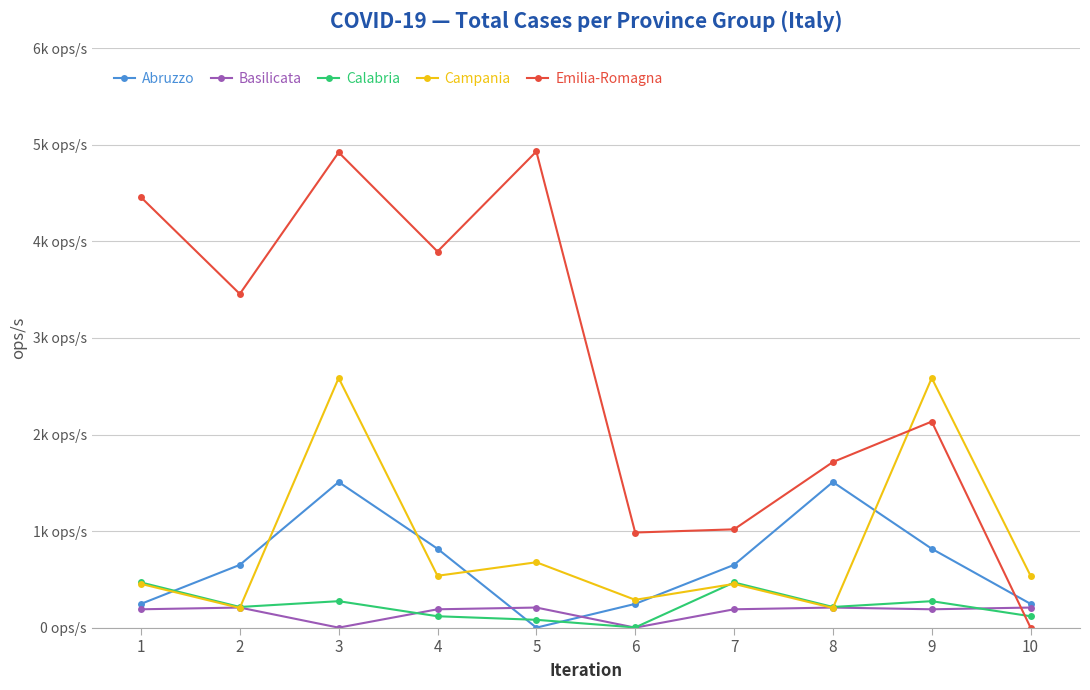

Where do Campania and Emilia-Romagna first cross each other?

8 and 9